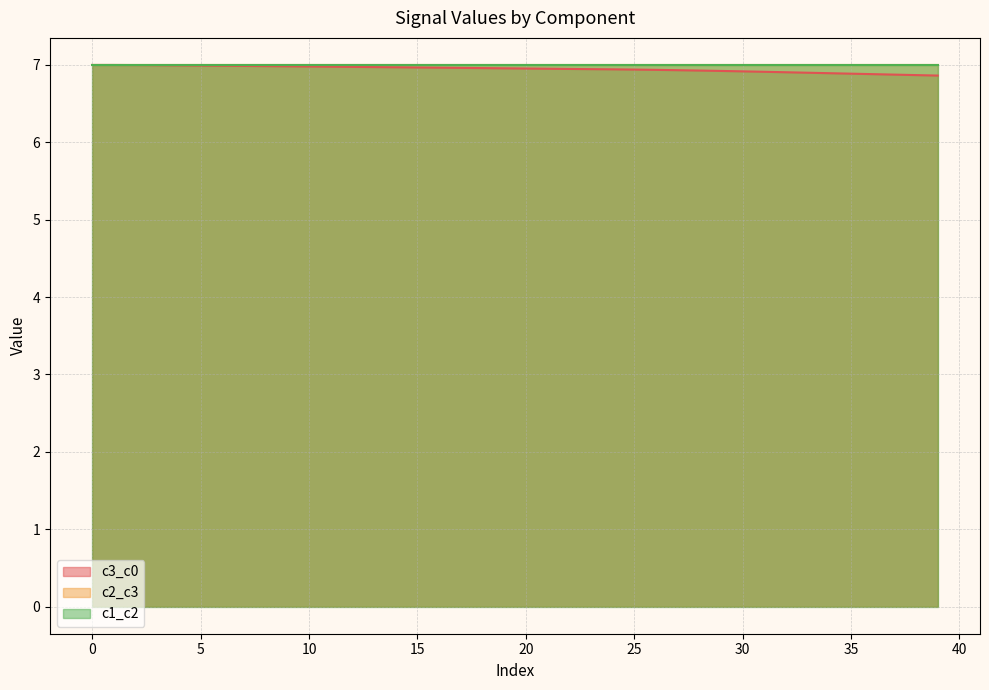

At which label does c2_c3 reach its peak?

1